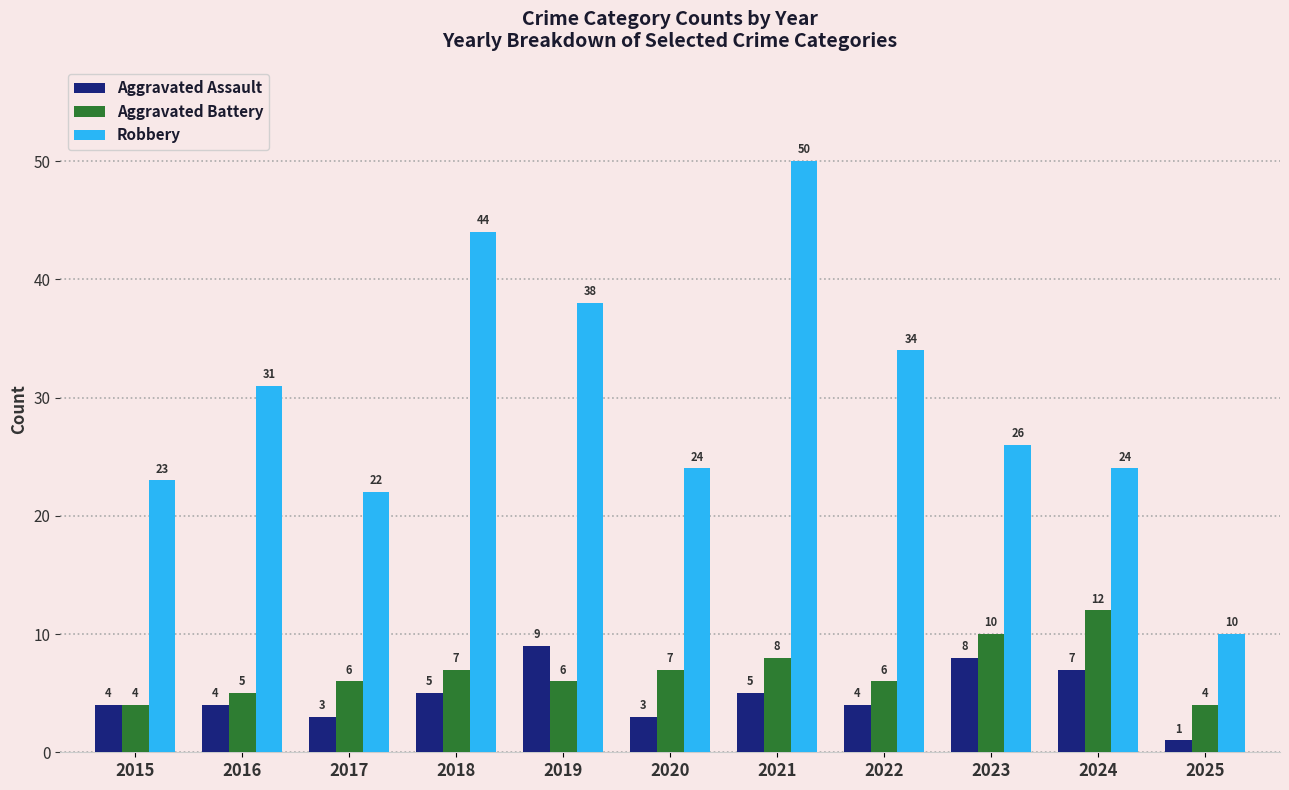

Are the bars grouped side by side (vs. stacked)?

Yes